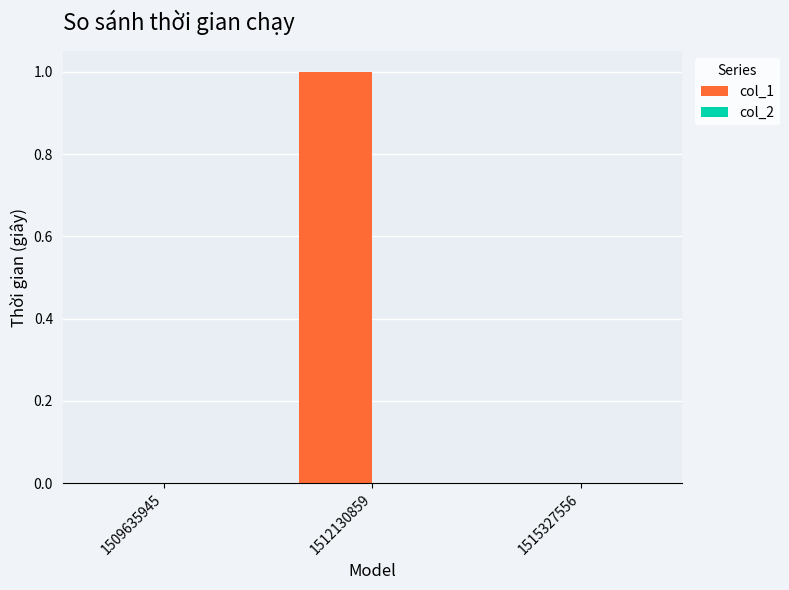

Which category has the highest value across all series?

1512130859